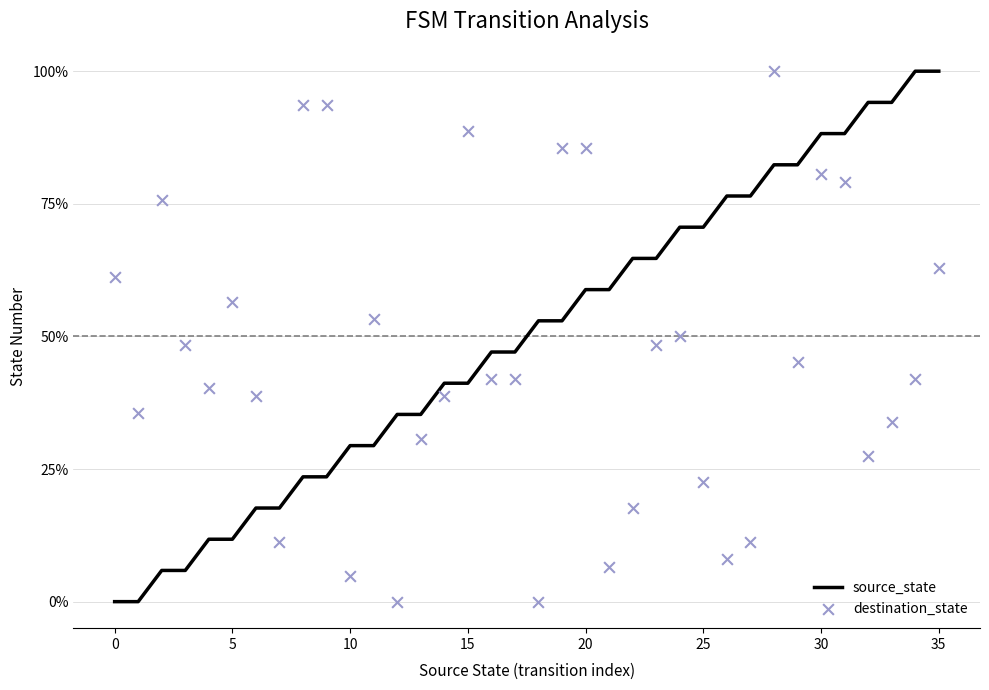

Which series reaches the minimum Y coordinate?

source_state